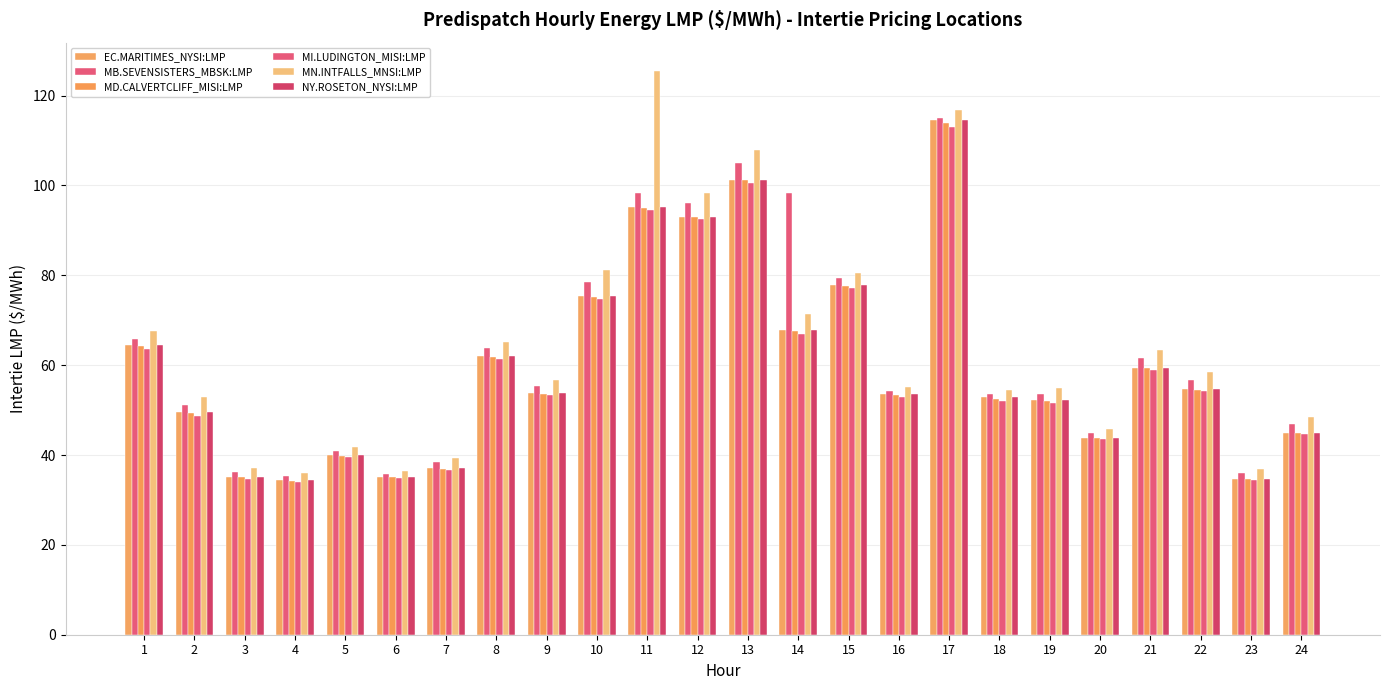

Count the number of categories in the chart.

24